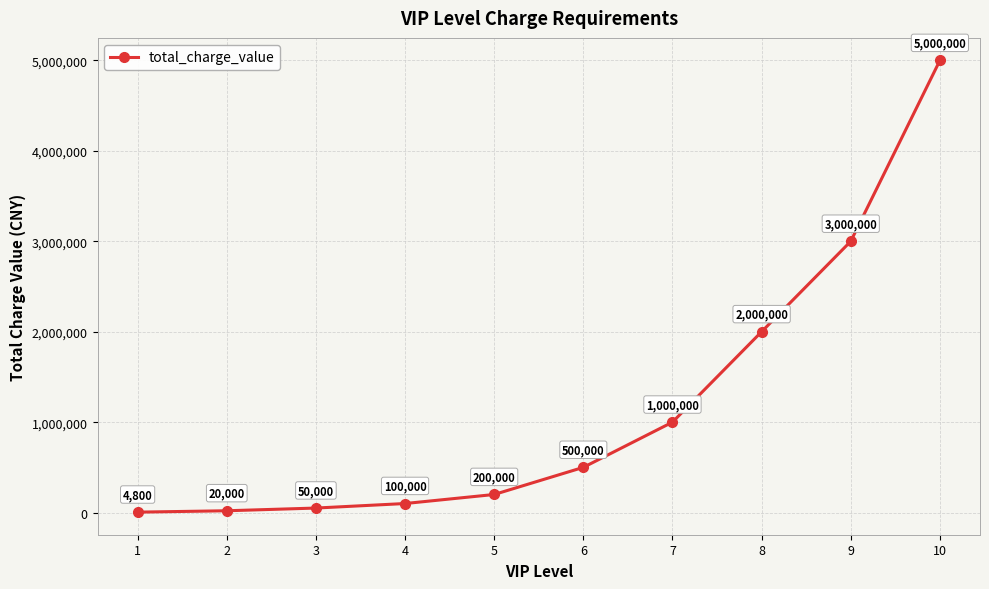

The chart shows a value of 2000000 at 8. True or false?

True